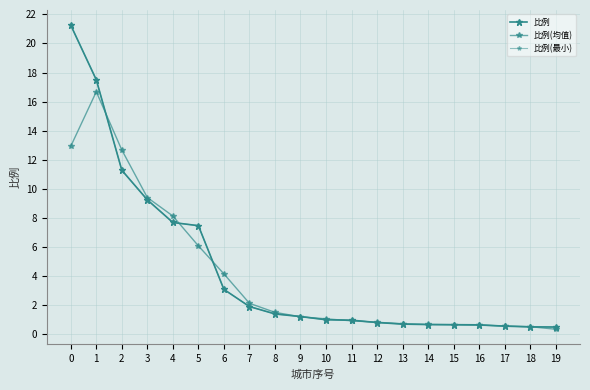

Which series has the widest spread of values?

比例